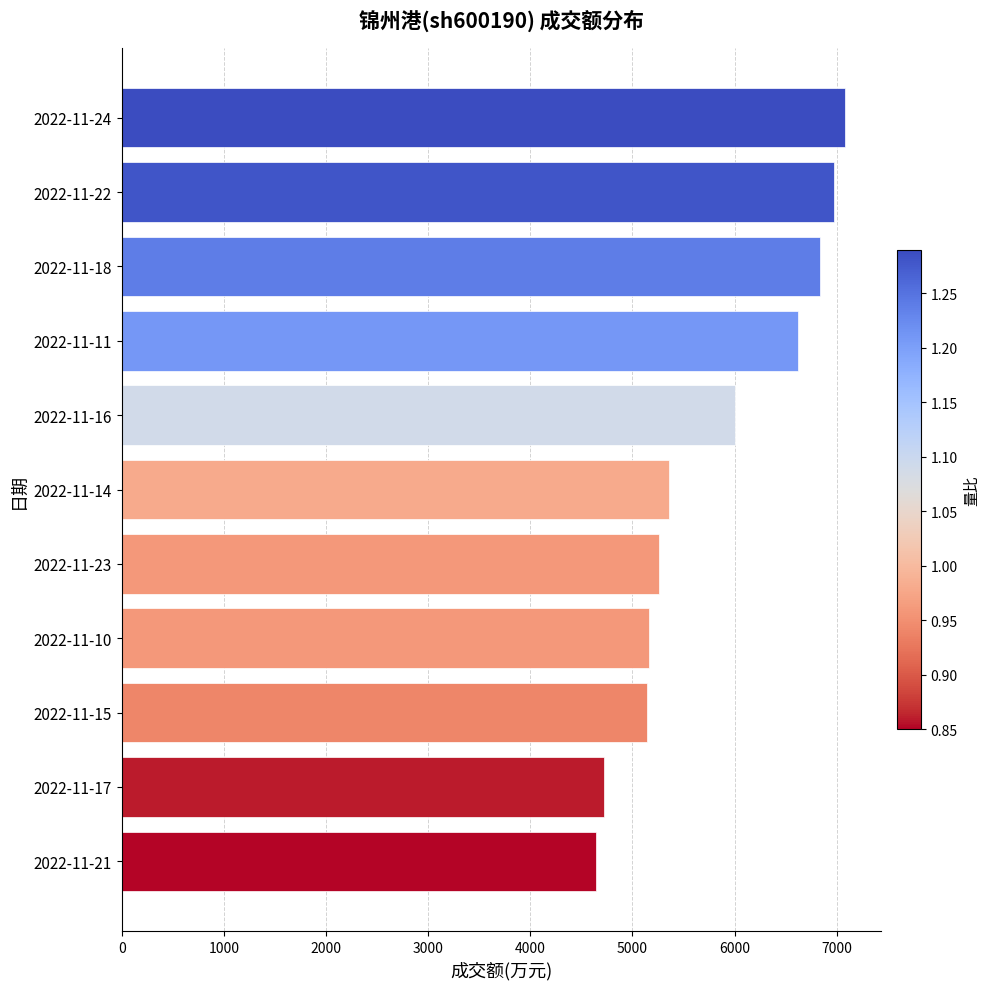

The value at 2022-11-21 is 4640. True or false?

True